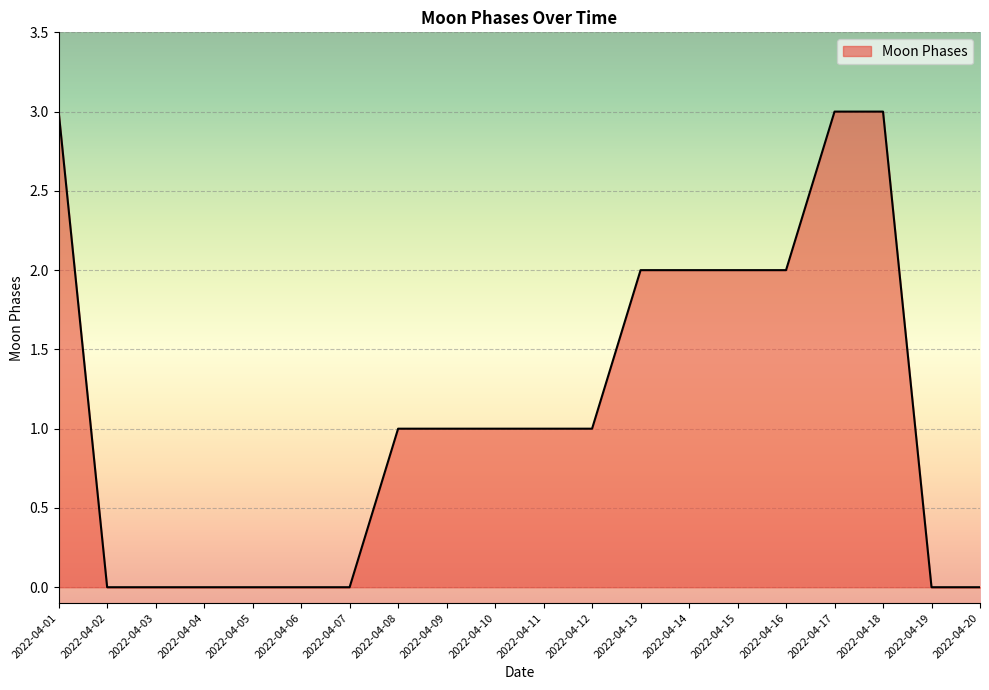

What is the maximum value shown in the chart?

3